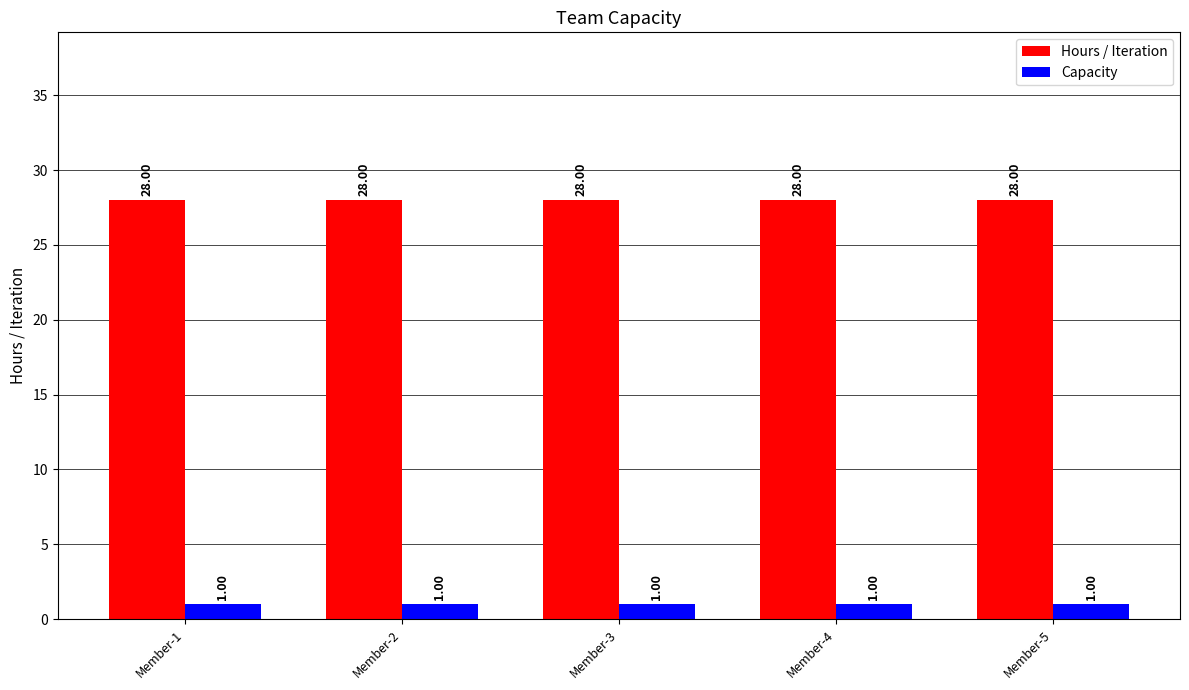

What is the total value across all series at Member-1?

29